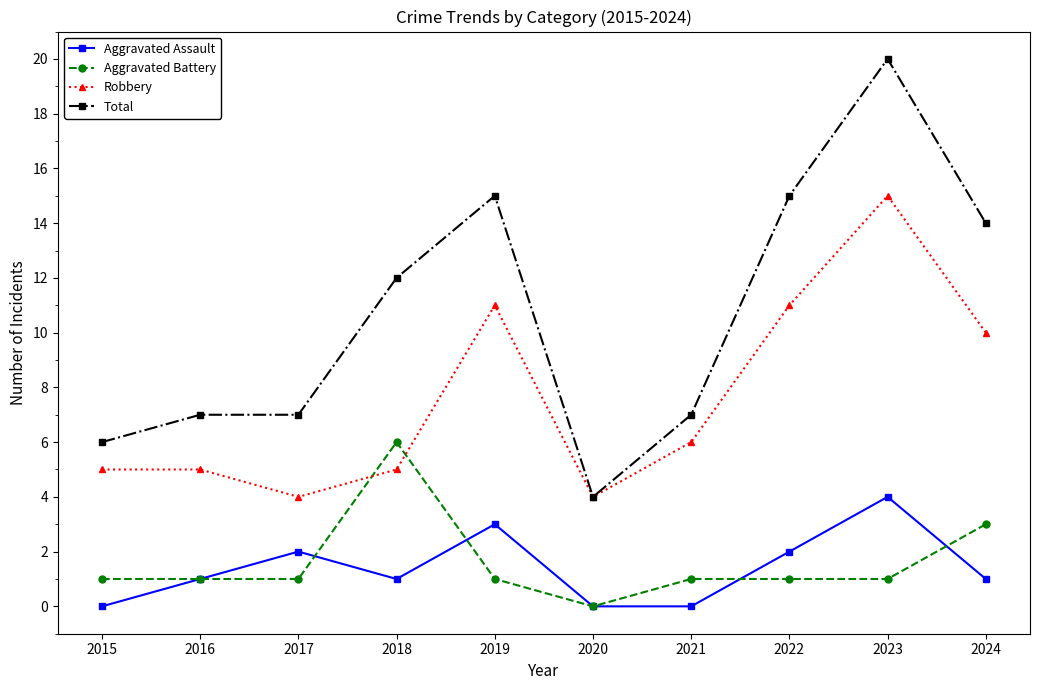

Is it true that Aggravated Assault equals 3 at 2019?

True